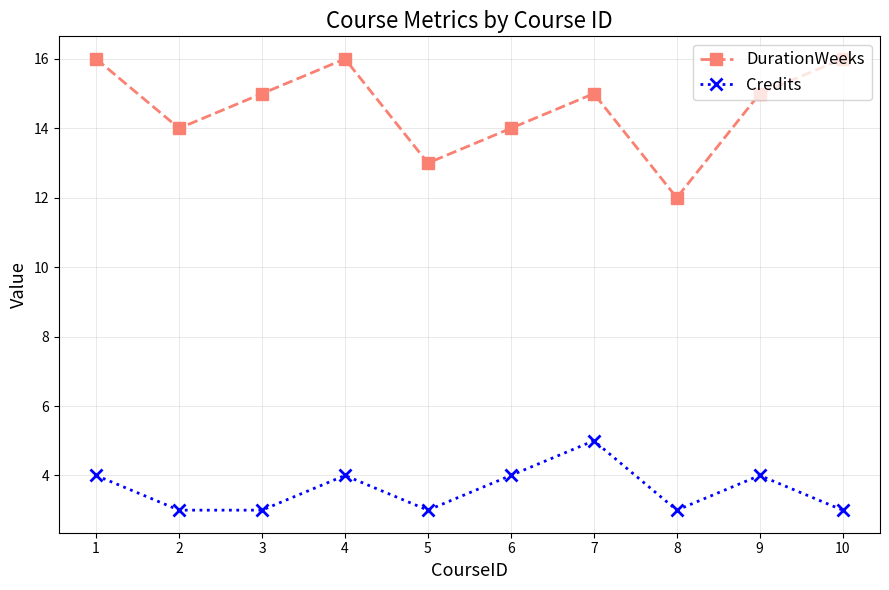

What is the sum of the DurationWeeks values at 10 and 9?

31